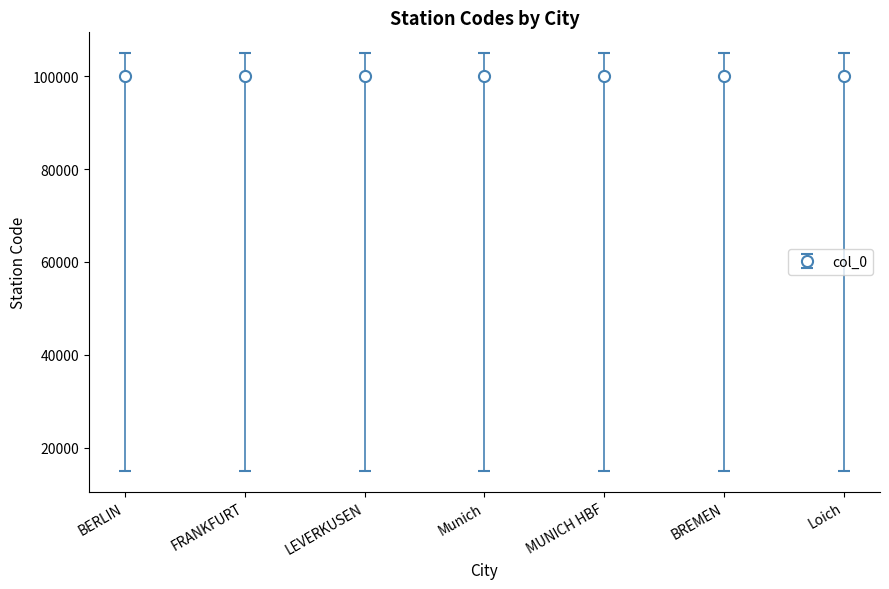

What is the value of the 5th point from the left?

100006